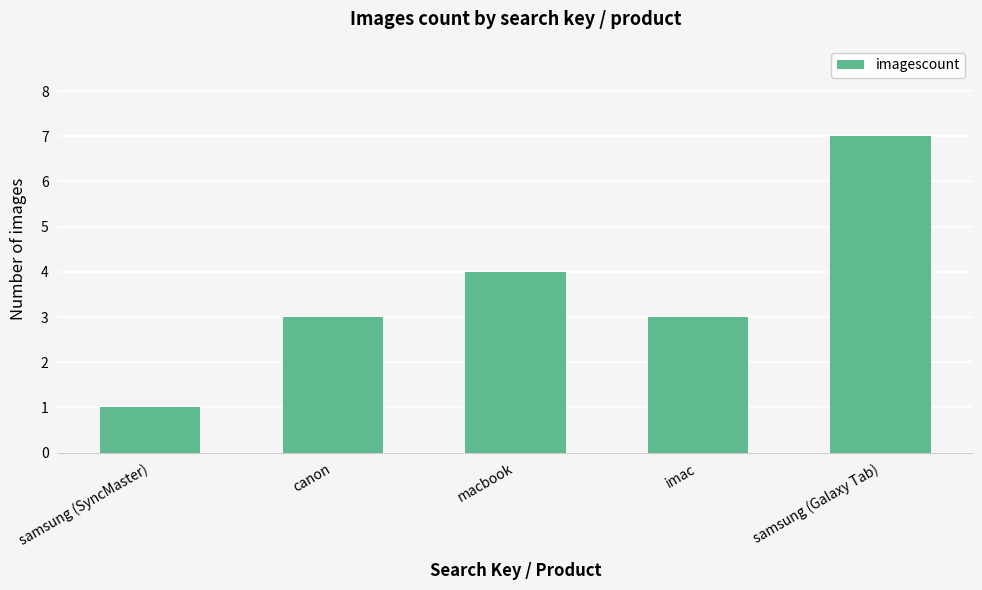

Reading left to right, list all the values displayed in this chart.

samsung (SyncMaster)=1	canon=3	macbook=4	imac=3	samsung (Galaxy Tab)=7